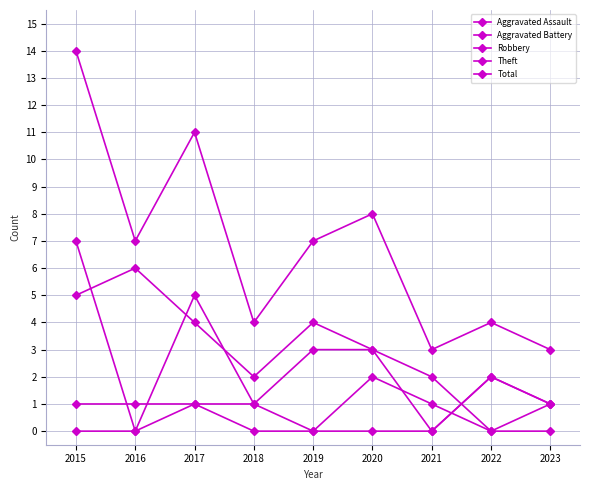

The Aggravated Battery series shows 1 at 2018. True or false?

True